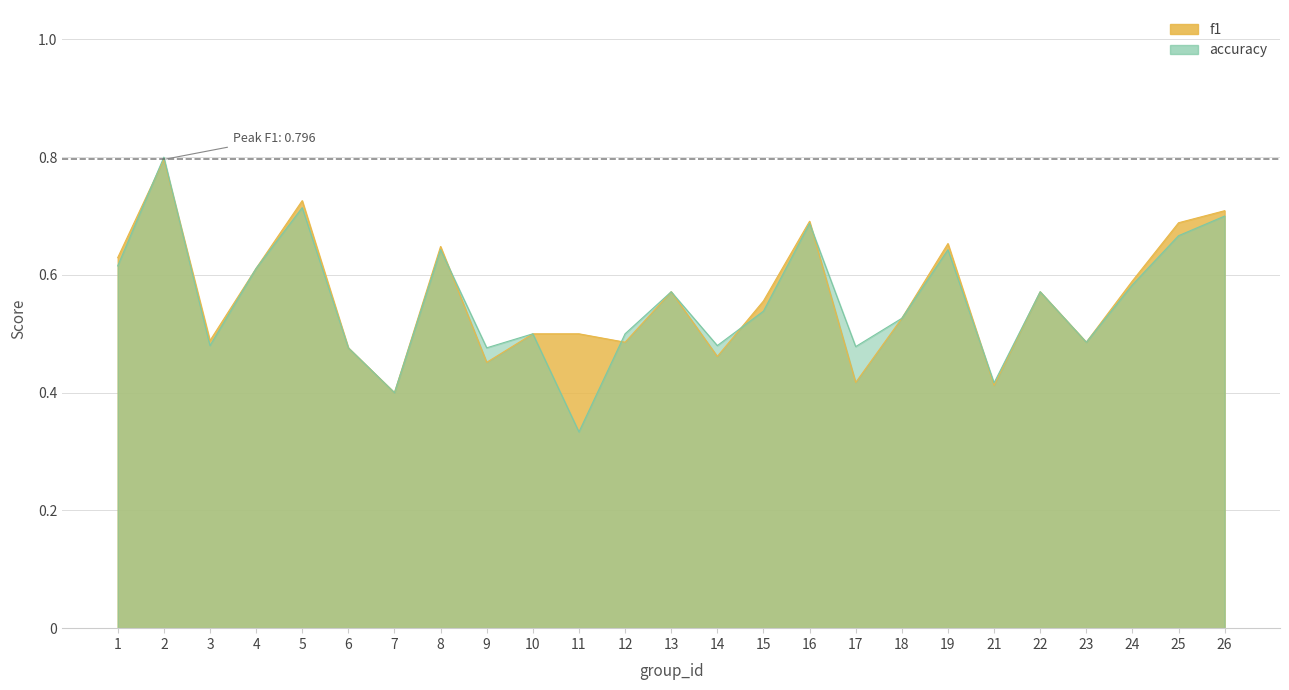

Which series has the largest total across all categories?

f1